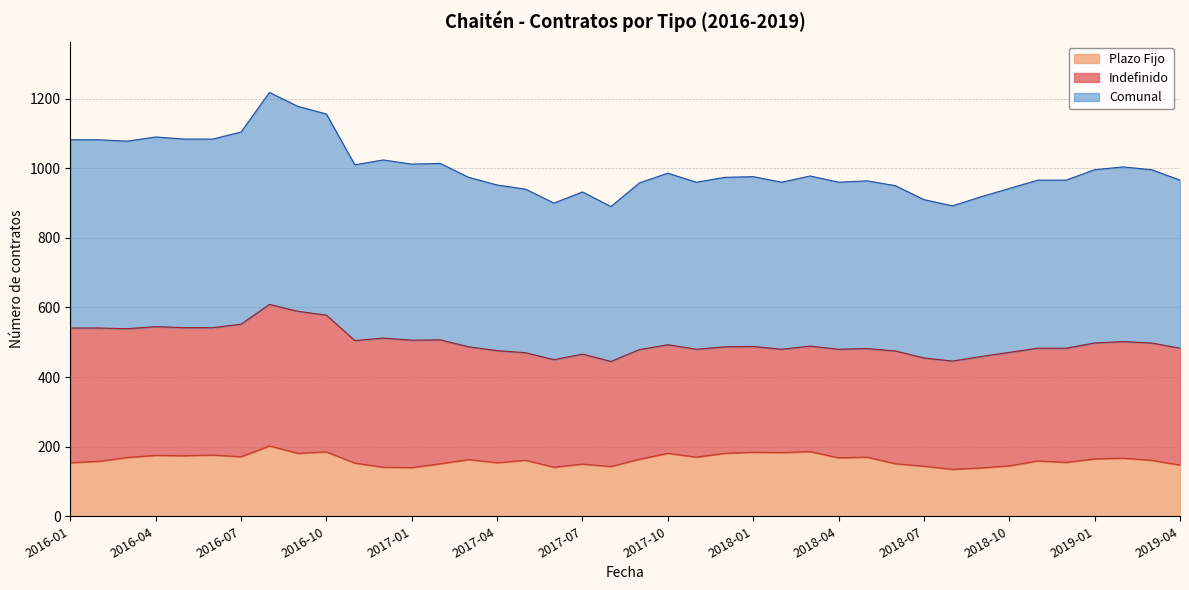

What is the average value of the Plazo Fijo series?

162